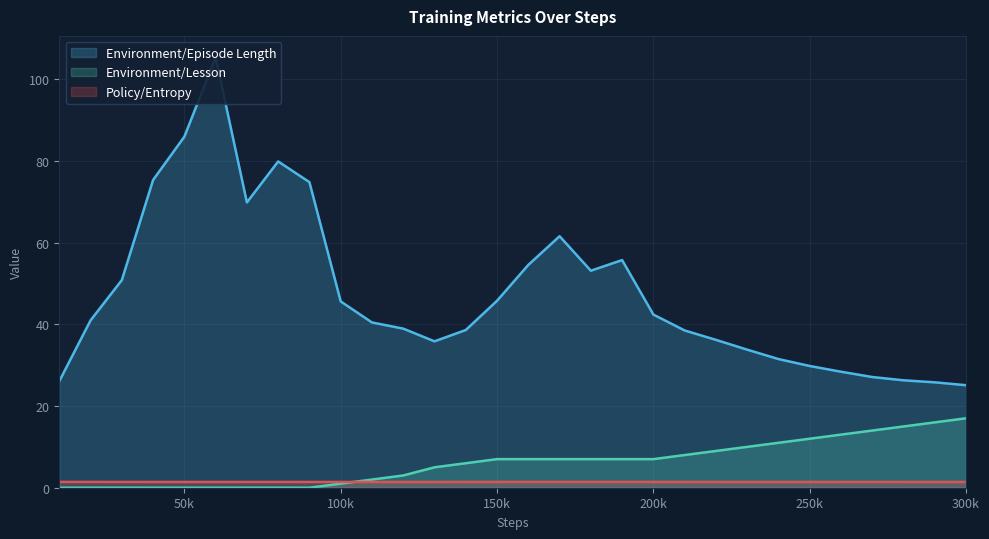

Which category has the highest value in the Policy/Entropy series?

160000